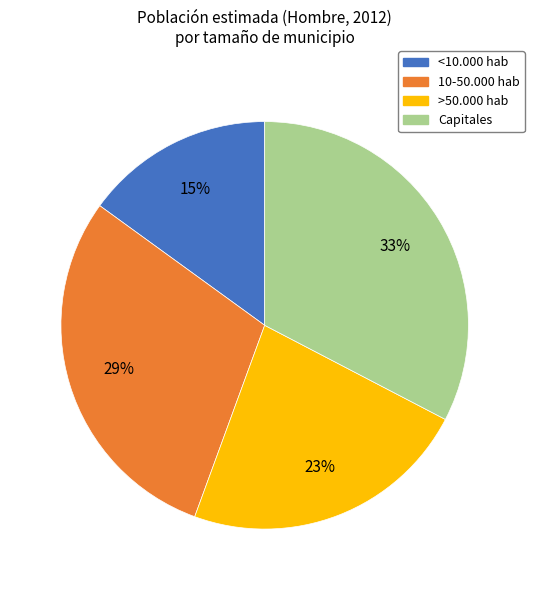

What percentage is the 10-50.000 hab slice, to the nearest percent?

29%